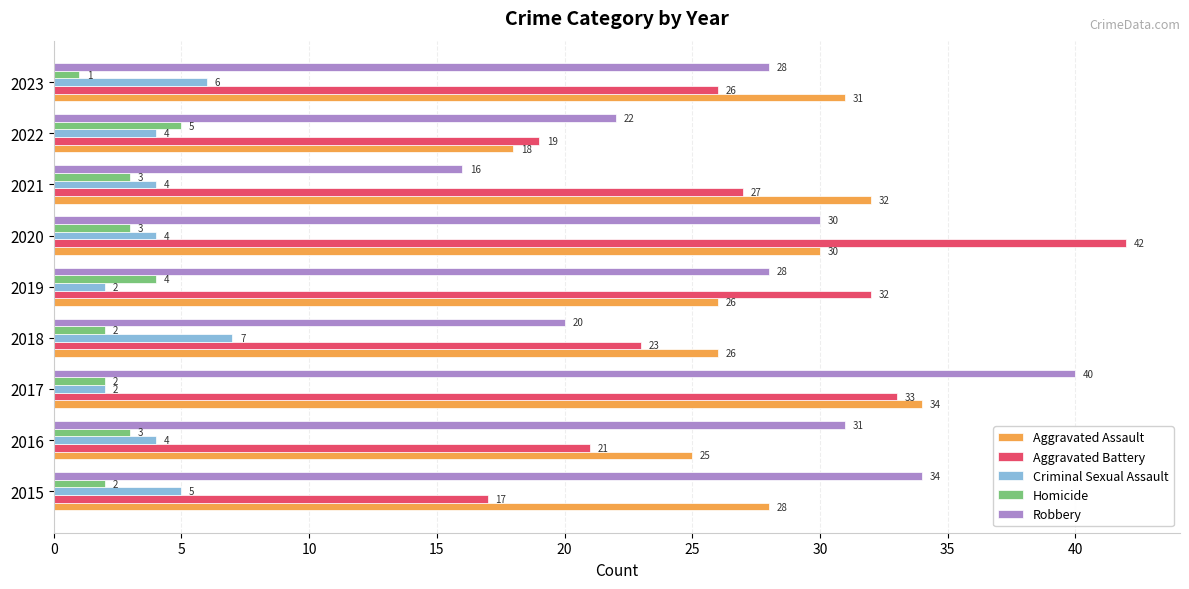

Where is Aggravated Battery nearest to the value 29?

2021